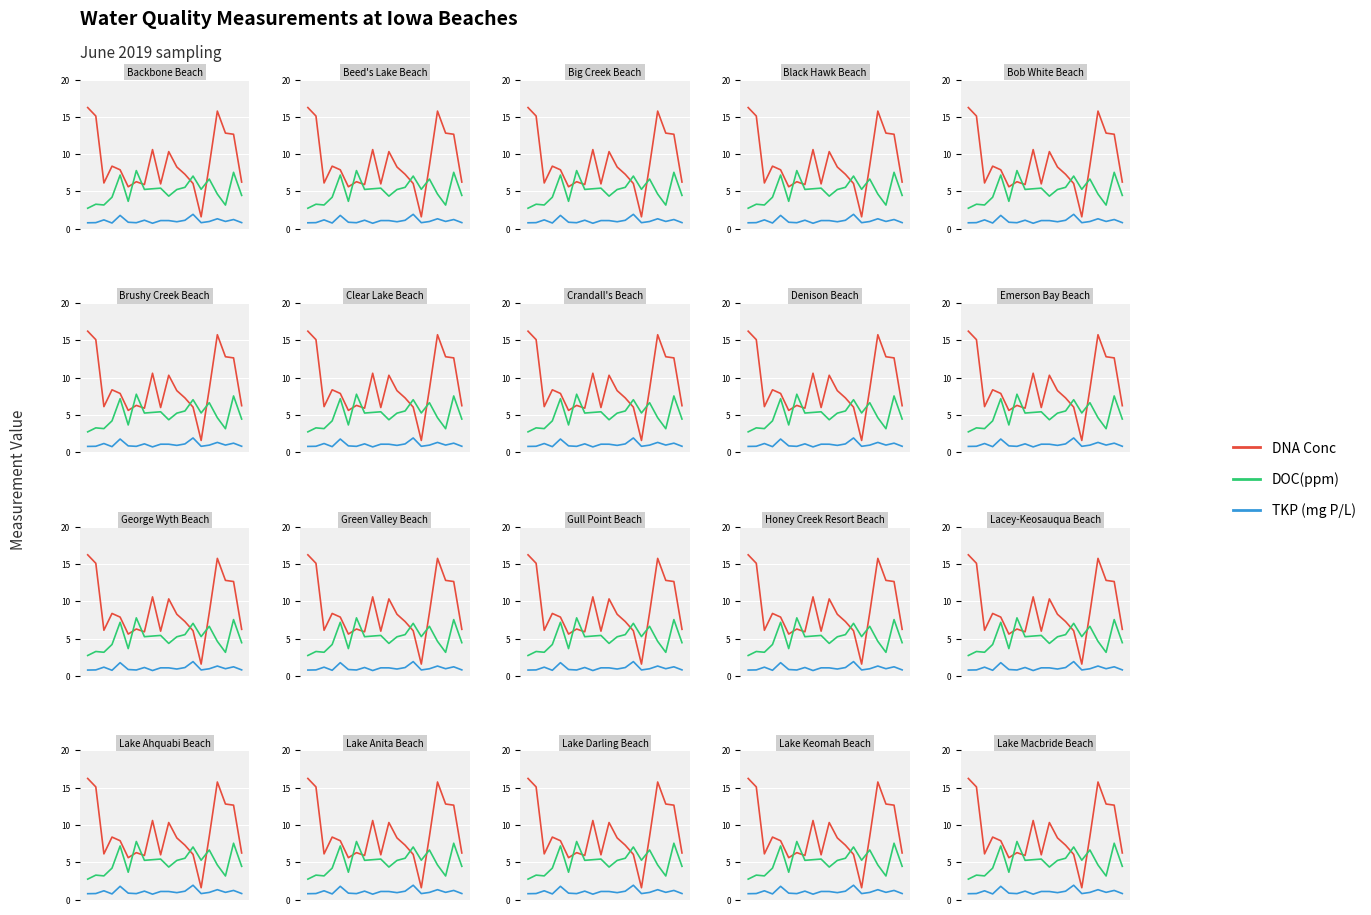

Is it true that DNA Conc equals 2.4 at 5?

False